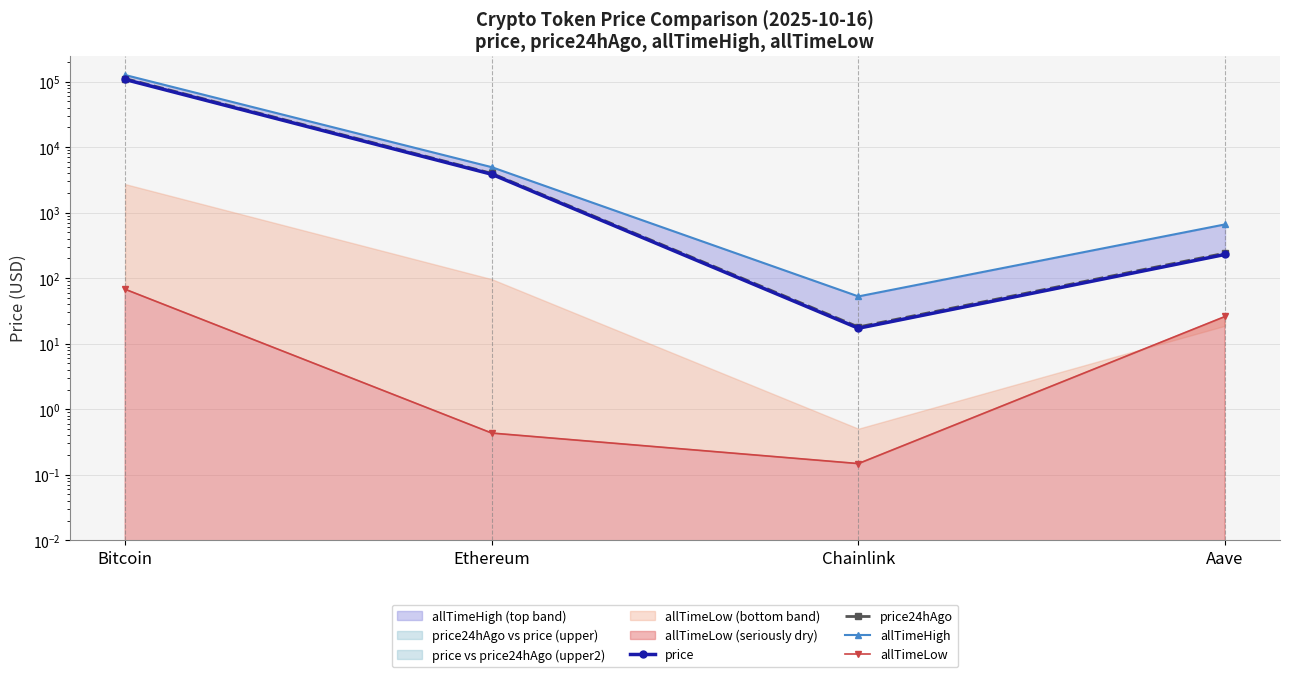

What is the sum of all price values?

111890.0